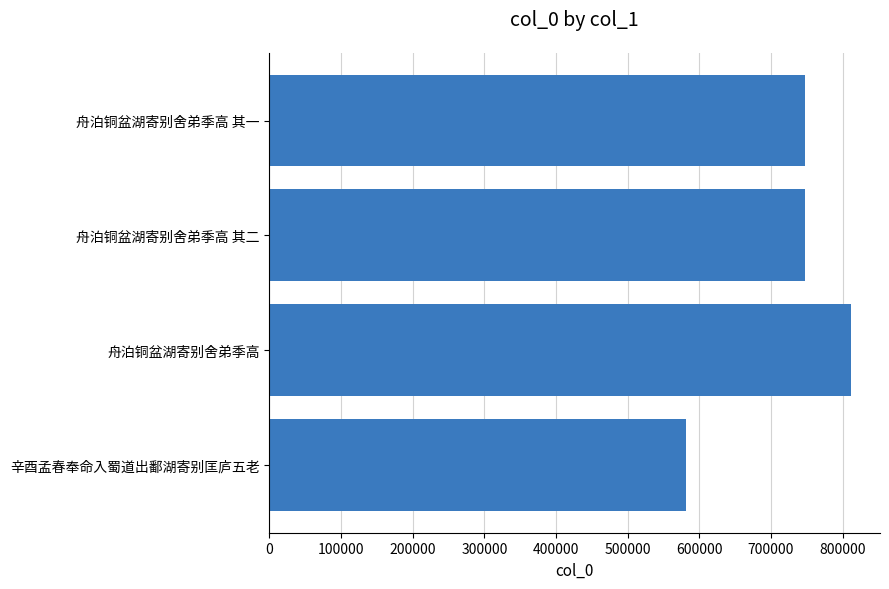

What is the maximum value shown in the chart?

811630